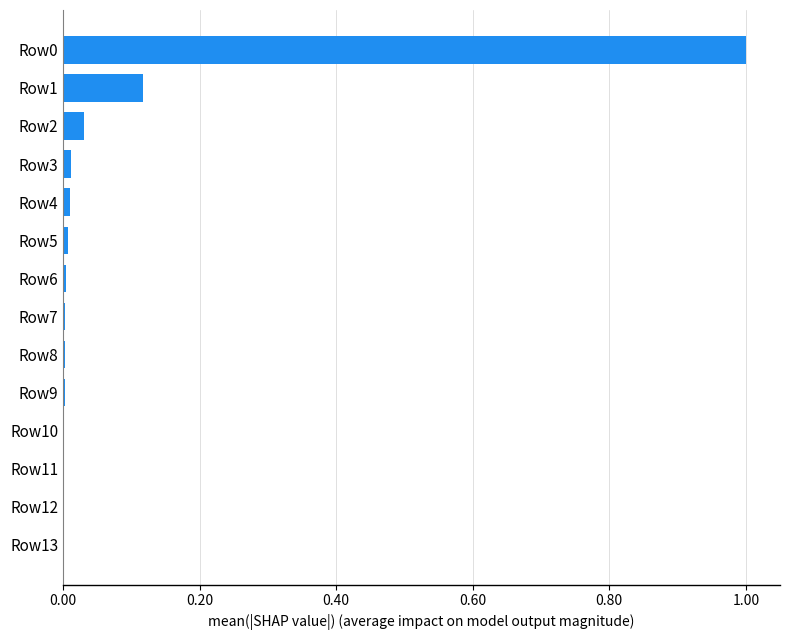

True or false: the data shows 0.0 at Row5.

True